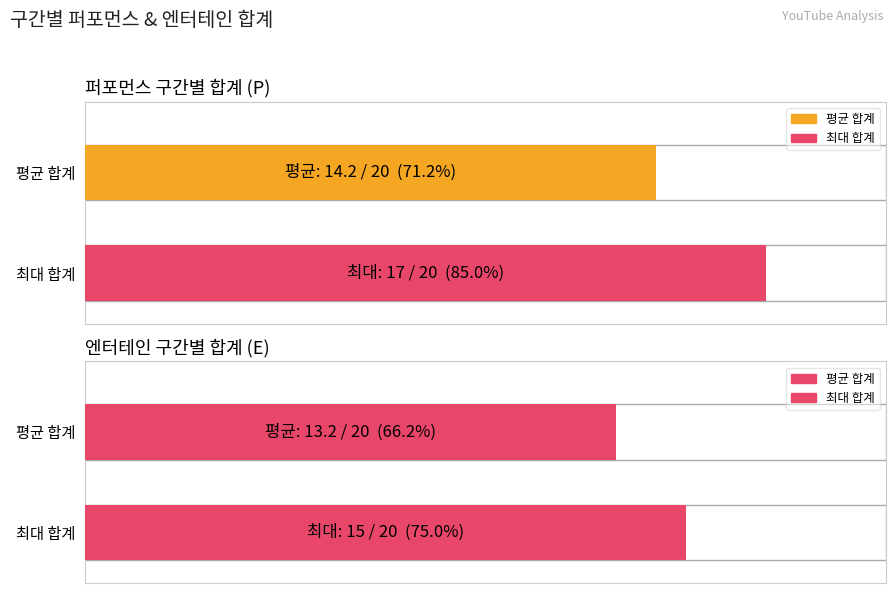

The 엔터테인 합계 series shows 8 at 6:05~6:25. True or false?

False